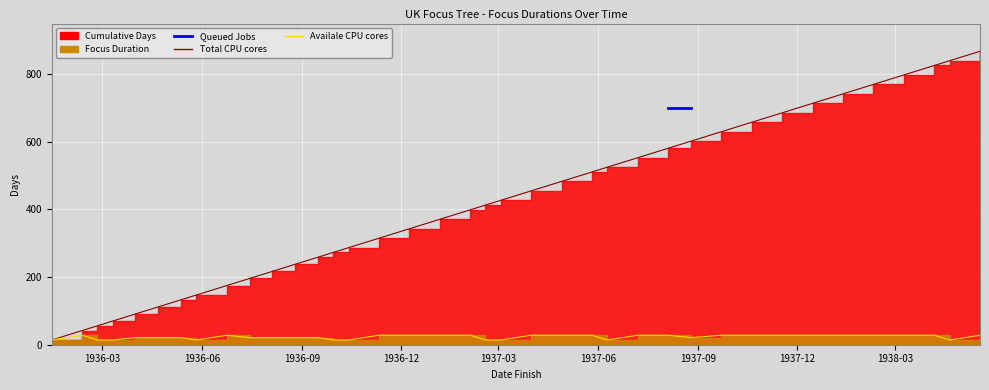

What is the minimum value for Cumulative Days?

14